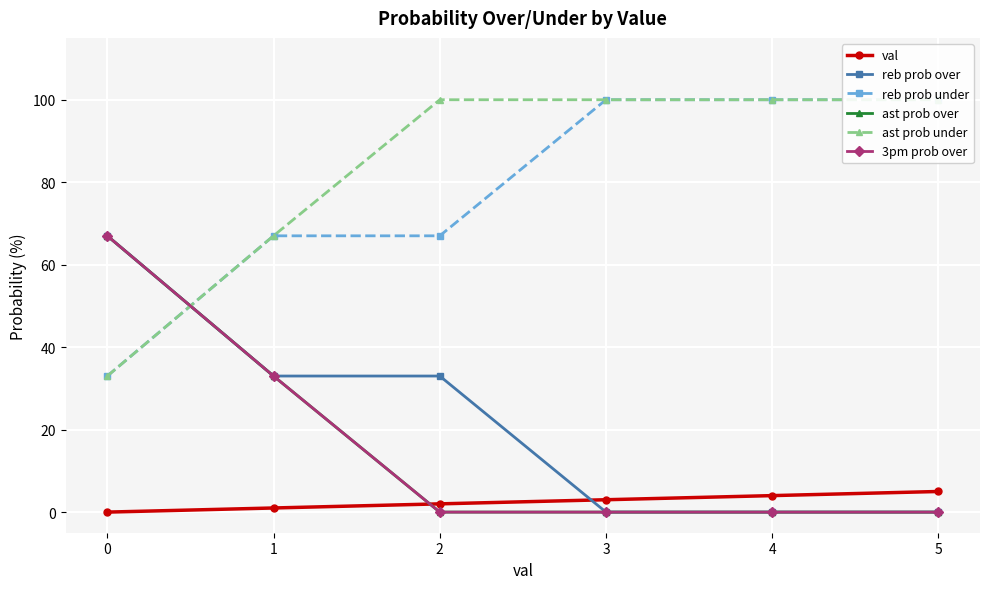

Count the 3pm prob over values in the range 0 to 33.

5